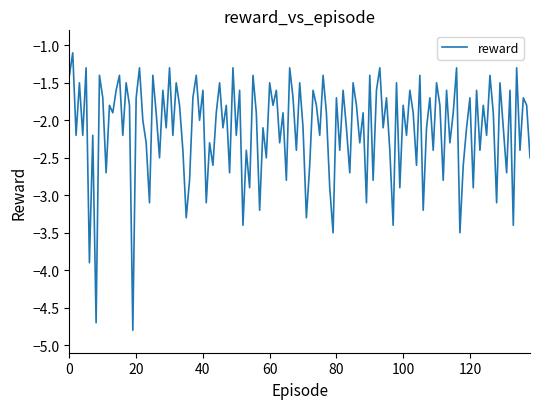

What is the difference between the maximum and minimum values?

3.7